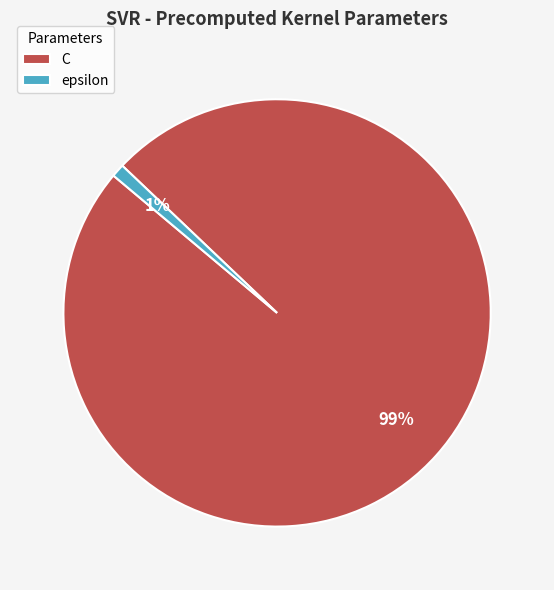

Which slice is the smallest?

epsilon